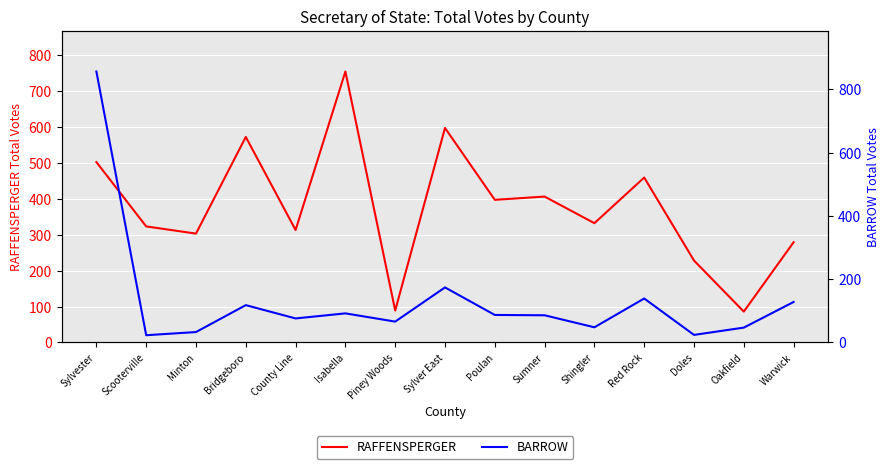

True or false: RAFFENSPERGER has a value of 462 at Minton.

False